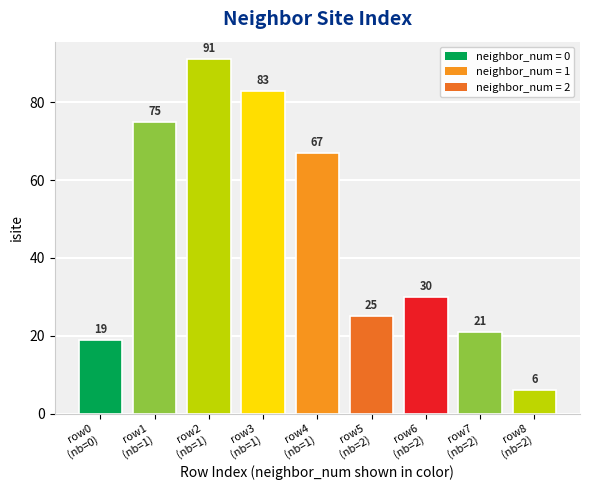

The value at row0
(nb=0) is 9. True or false?

False